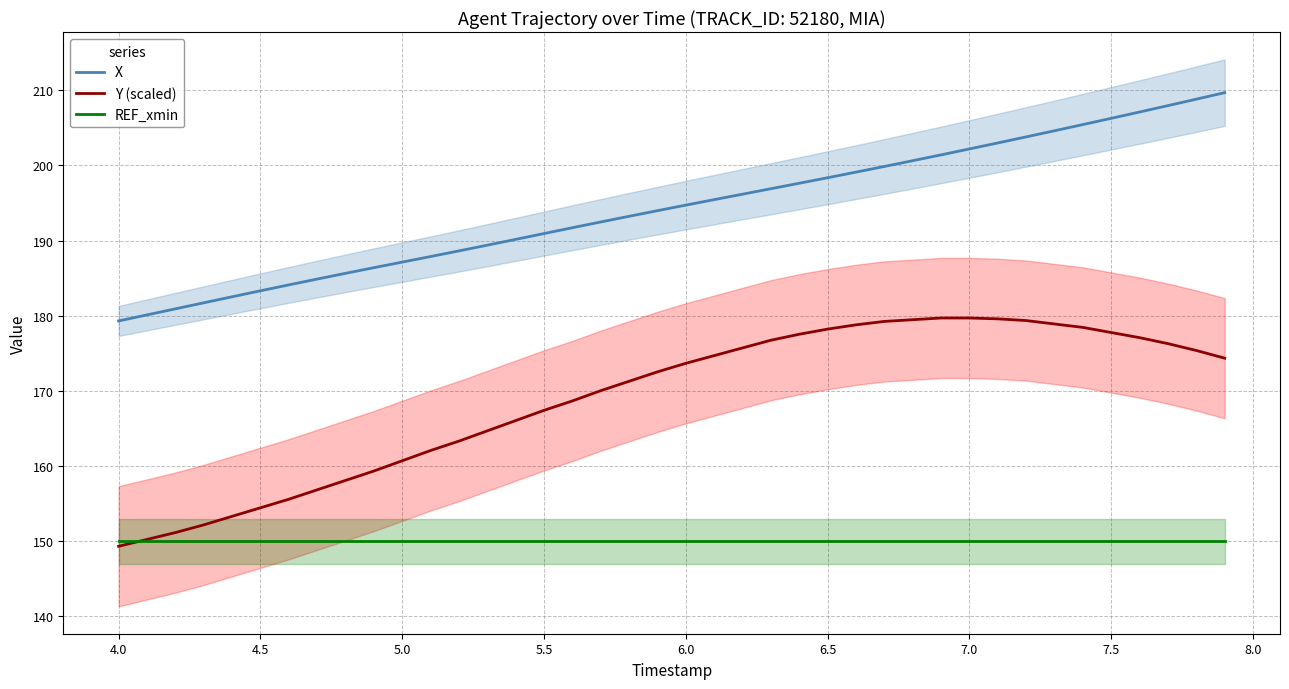

The value of REF_xmin at 6.5 is 241.5. True or false?

False